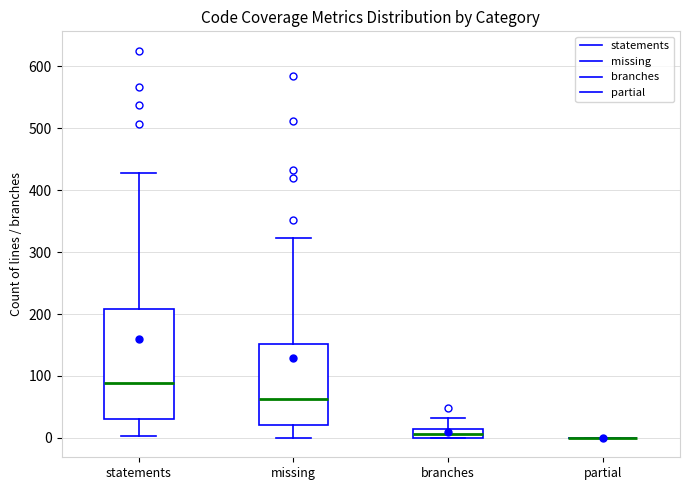

Which box is the tallest, from its lower edge to its upper edge?

statements